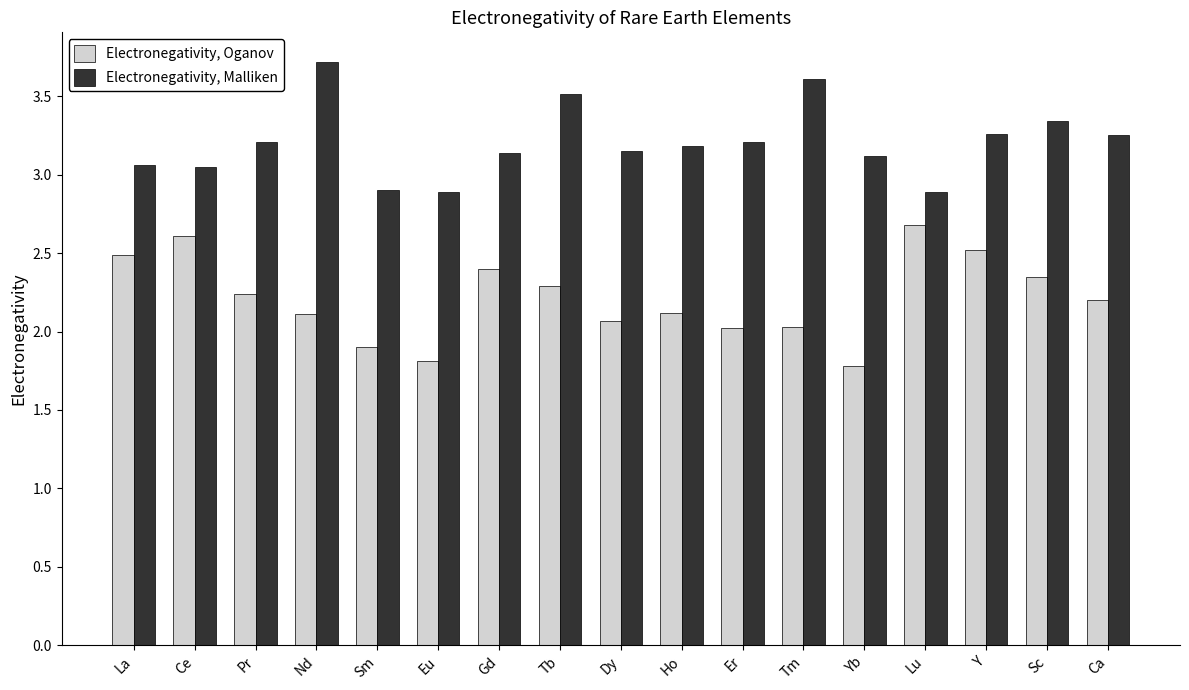

True or false: Electronegativity, Oganov has a value of 0.9 at Dy.

False